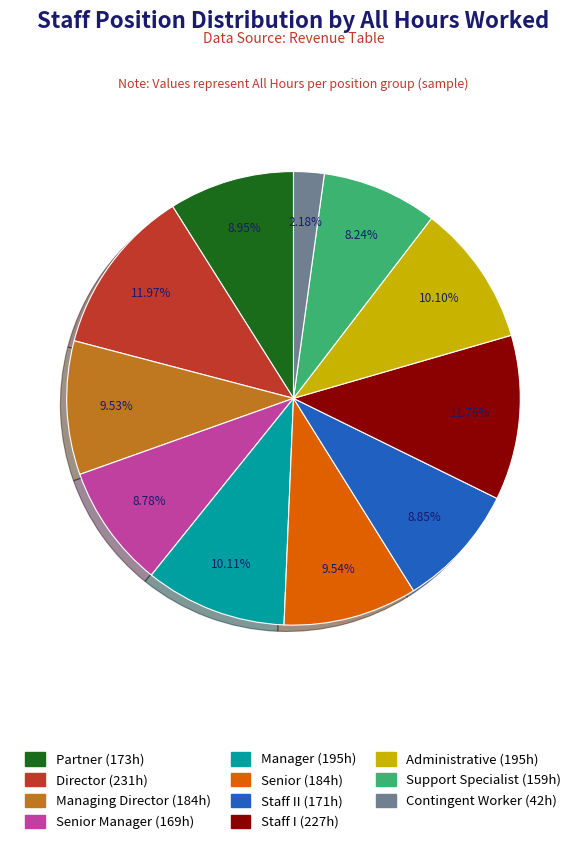

Does any single category account for the majority?

No